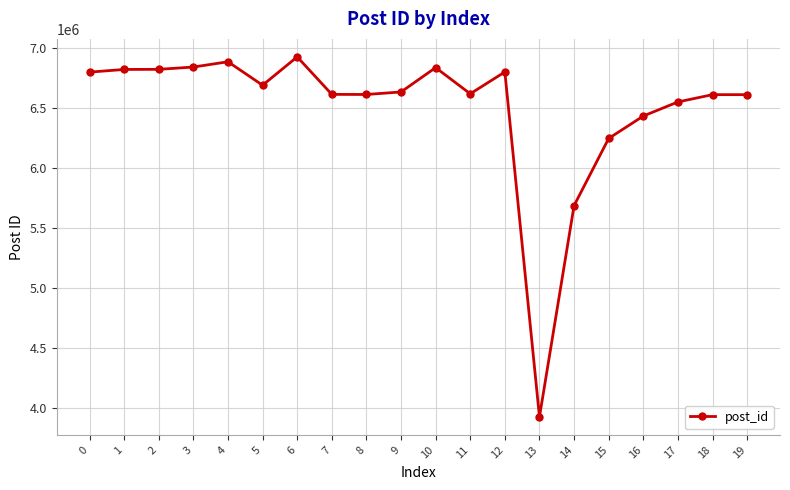

How many categories are shown in the chart?

20